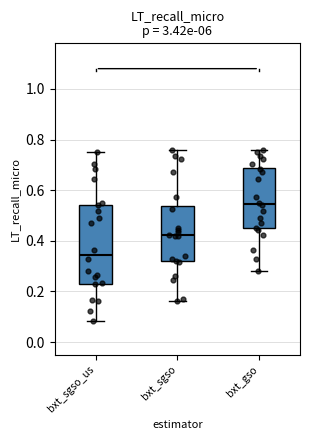

Which box is the tallest, from its lower edge to its upper edge?

bxt_sgso_us